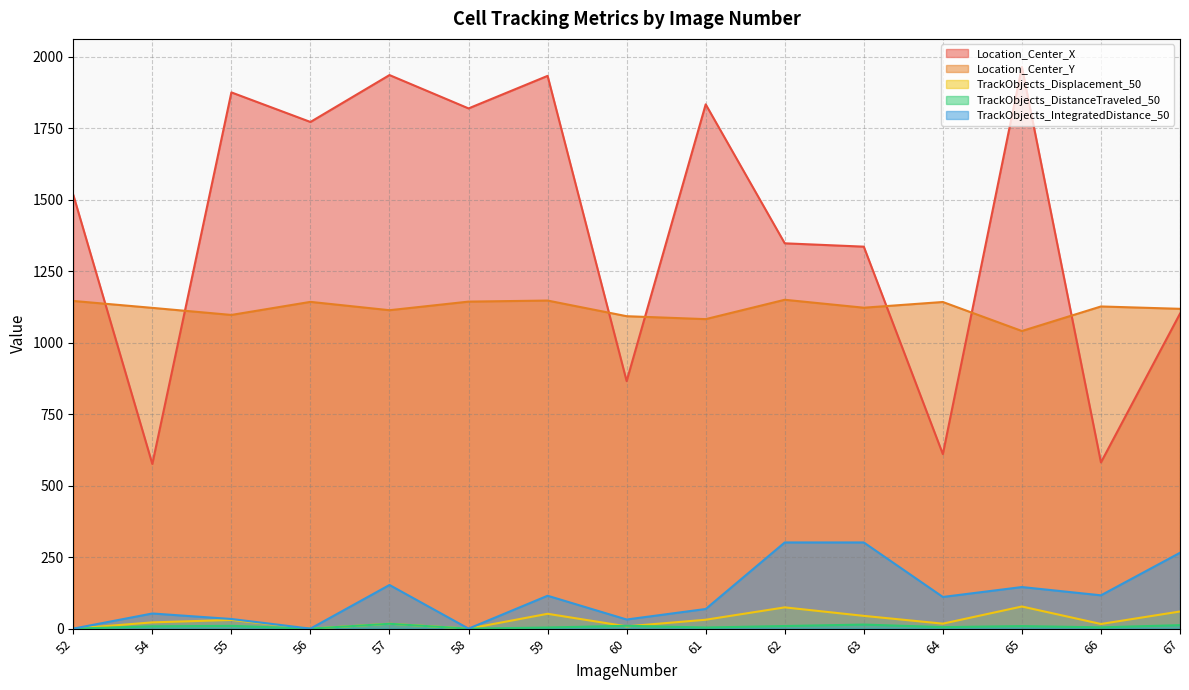

True or false: TrackObjects_IntegratedDistance_50 and Location_Center_Y intersect in this chart.

False